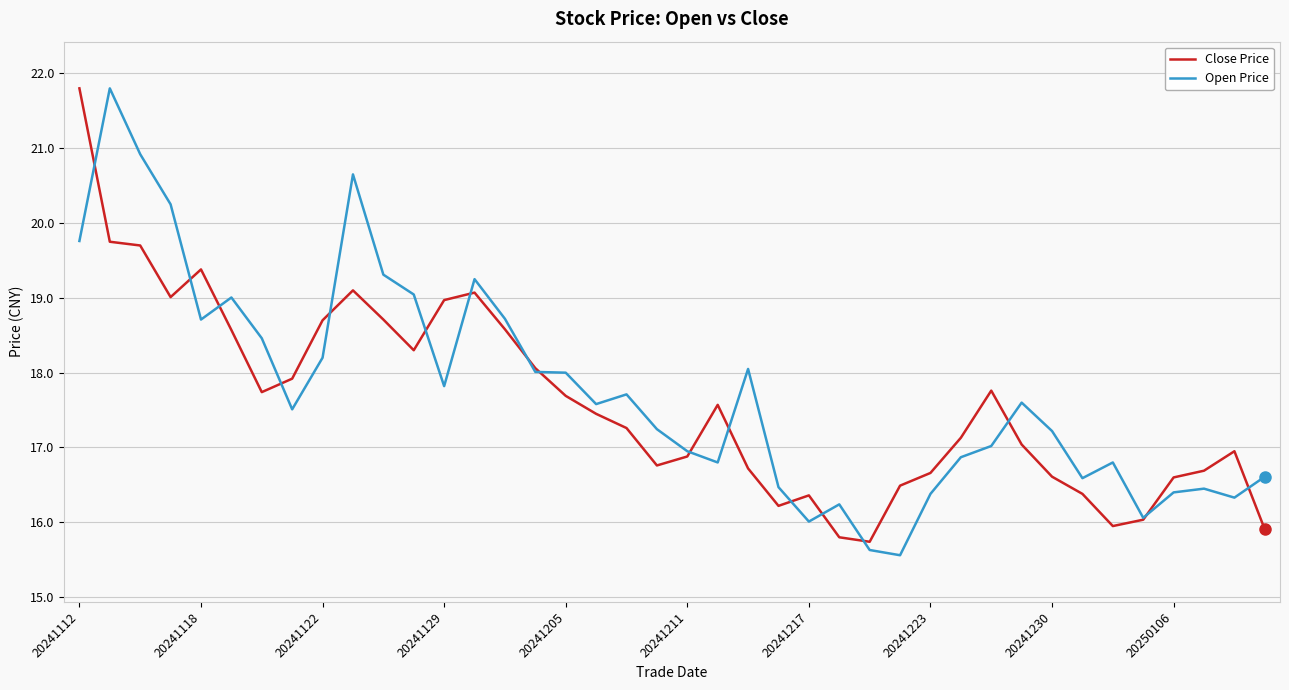

What is the maximum value for Close Price?

21.8